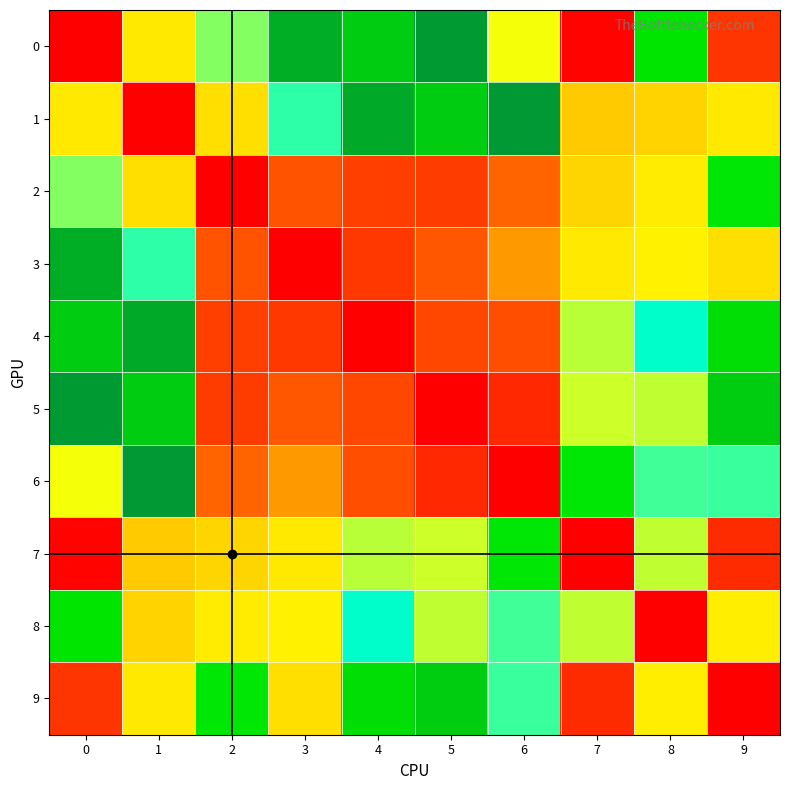

Reading left to right, transcribe all the data shown in this chart.

0: 0=0.0	1=8.9	2=10.9	3=18.0	4=16.5	5=18.9	6=9.7	7=0.2	8=15.2	9=2.5
1: 0=8.9	1=0.0	2=8.6	3=11.9	4=18.2	5=16.5	6=19.1	7=8.0	8=8.3	9=8.9
2: 0=10.9	1=8.6	2=0.0	3=3.8	4=2.8	5=2.7	6=4.5	7=8.3	8=9.0	9=15.1
3: 0=18.0	1=11.9	2=3.8	3=0.0	4=2.6	5=3.9	6=6.5	7=8.9	8=9.1	9=8.6
4: 0=16.5	1=18.2	2=2.8	3=2.6	4=0.0	5=3.2	6=3.5	7=10.3	8=12.4	9=15.6
5: 0=18.9	1=16.5	2=2.7	3=3.9	4=3.2	5=0.0	6=1.8	7=10.1	8=10.2	9=16.4
6: 0=9.7	1=19.1	2=4.5	3=6.5	4=3.5	5=1.8	6=0.0	7=15.1	8=11.7	9=11.7
7: 0=0.2	1=8.0	2=8.3	3=8.9	4=10.3	5=10.1	6=15.1	7=0.0	8=10.3	9=2.0
8: 0=15.2	1=8.3	2=9.0	3=9.1	4=12.4	5=10.2	6=11.7	7=10.3	8=0.0	9=9.0
9: 0=2.5	1=8.9	2=15.1	3=8.6	4=15.6	5=16.4	6=11.7	7=2.0	8=9.0	9=0.0